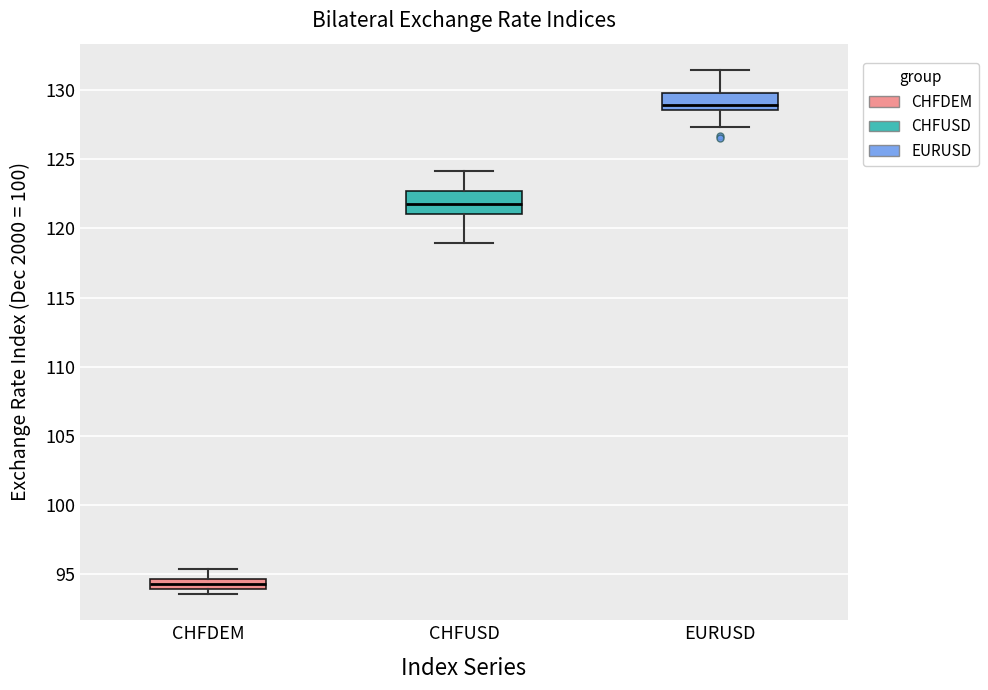

Which box's median line is the lowest?

CHFDEM